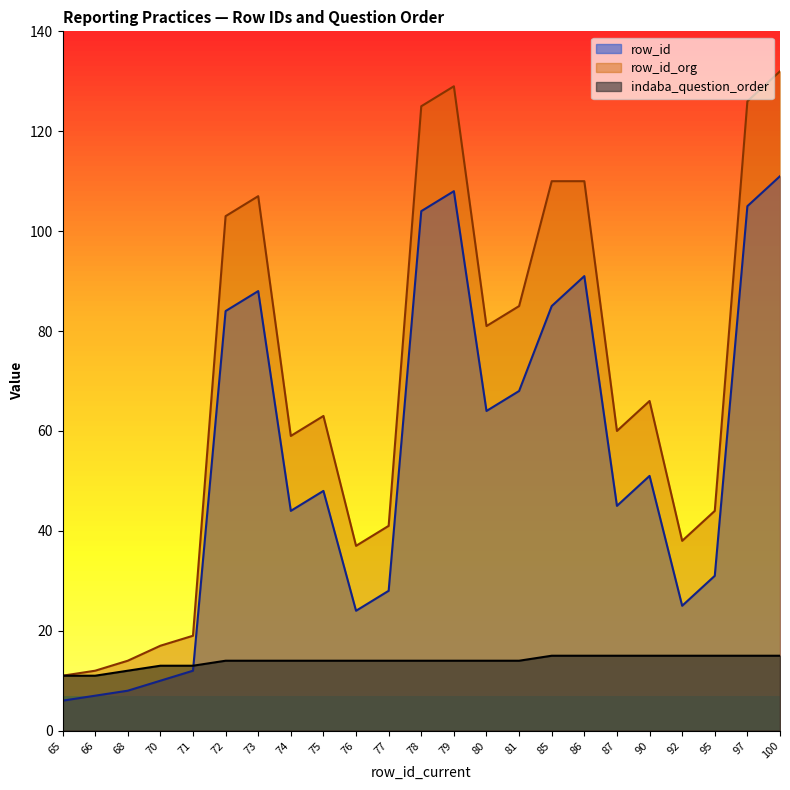

Reading right to left, transcribe all the data shown in this chart.

row_id: 100=111	97=105	95=31	92=25	90=51	87=45	86=91	85=85	81=68	80=64	79=108	78=104	77=28	76=24	75=48	74=44	73=88	72=84	71=12	70=10	68=8	66=7	65=6
row_id_org: 100=132	97=126	95=44	92=38	90=66	87=60	86=110	85=110	81=85	80=81	79=129	78=125	77=41	76=37	75=63	74=59	73=107	72=103	71=19	70=17	68=14	66=12	65=11
indaba_question_order: 100=15	97=15	95=15	92=15	90=15	87=15	86=15	85=15	81=14	80=14	79=14	78=14	77=14	76=14	75=14	74=14	73=14	72=14	71=13	70=13	68=12	66=11	65=11